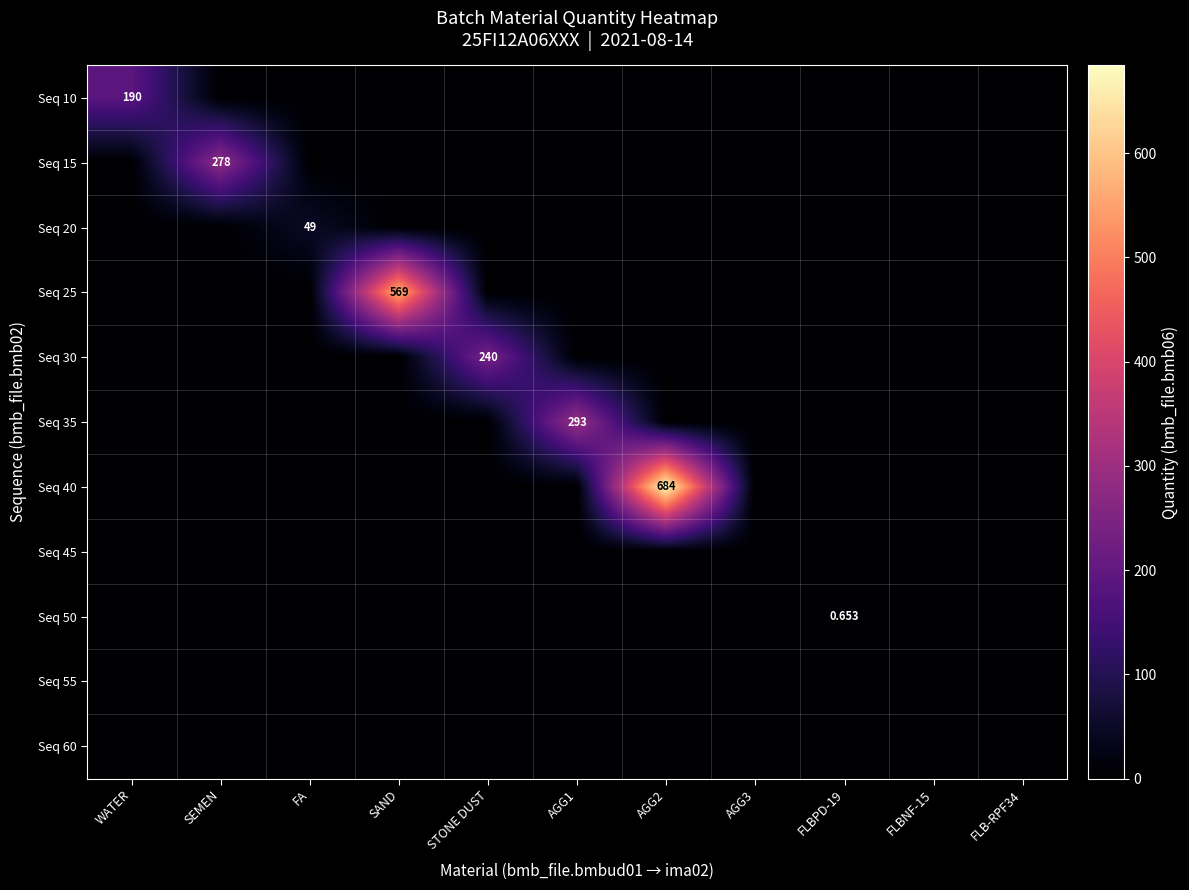

Which series has the largest range (max minus min)?

Seq 40